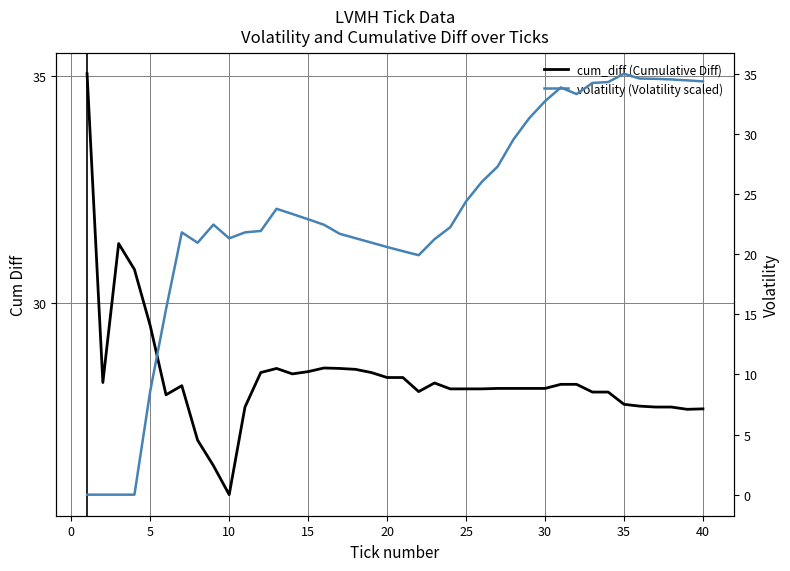

Rank the series by their average value, from highest to lowest.

cum_diff (Cumulative Diff), volatility (Volatility scaled)